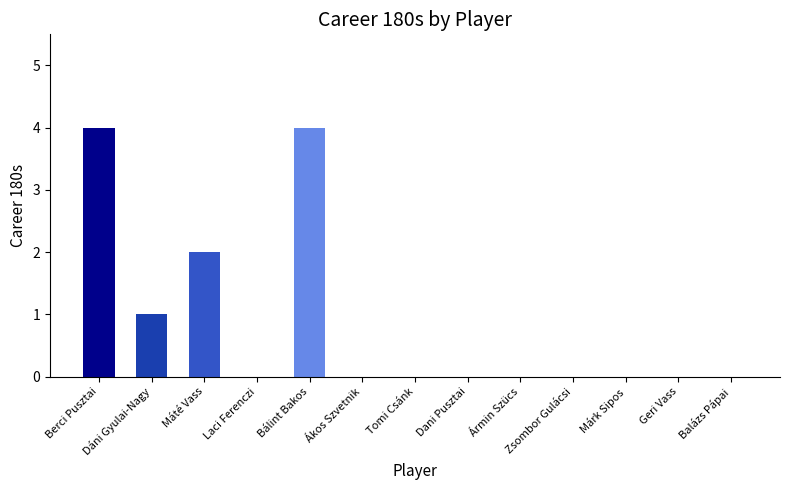

True or false: the data shows 4 at Berci Pusztai.

True